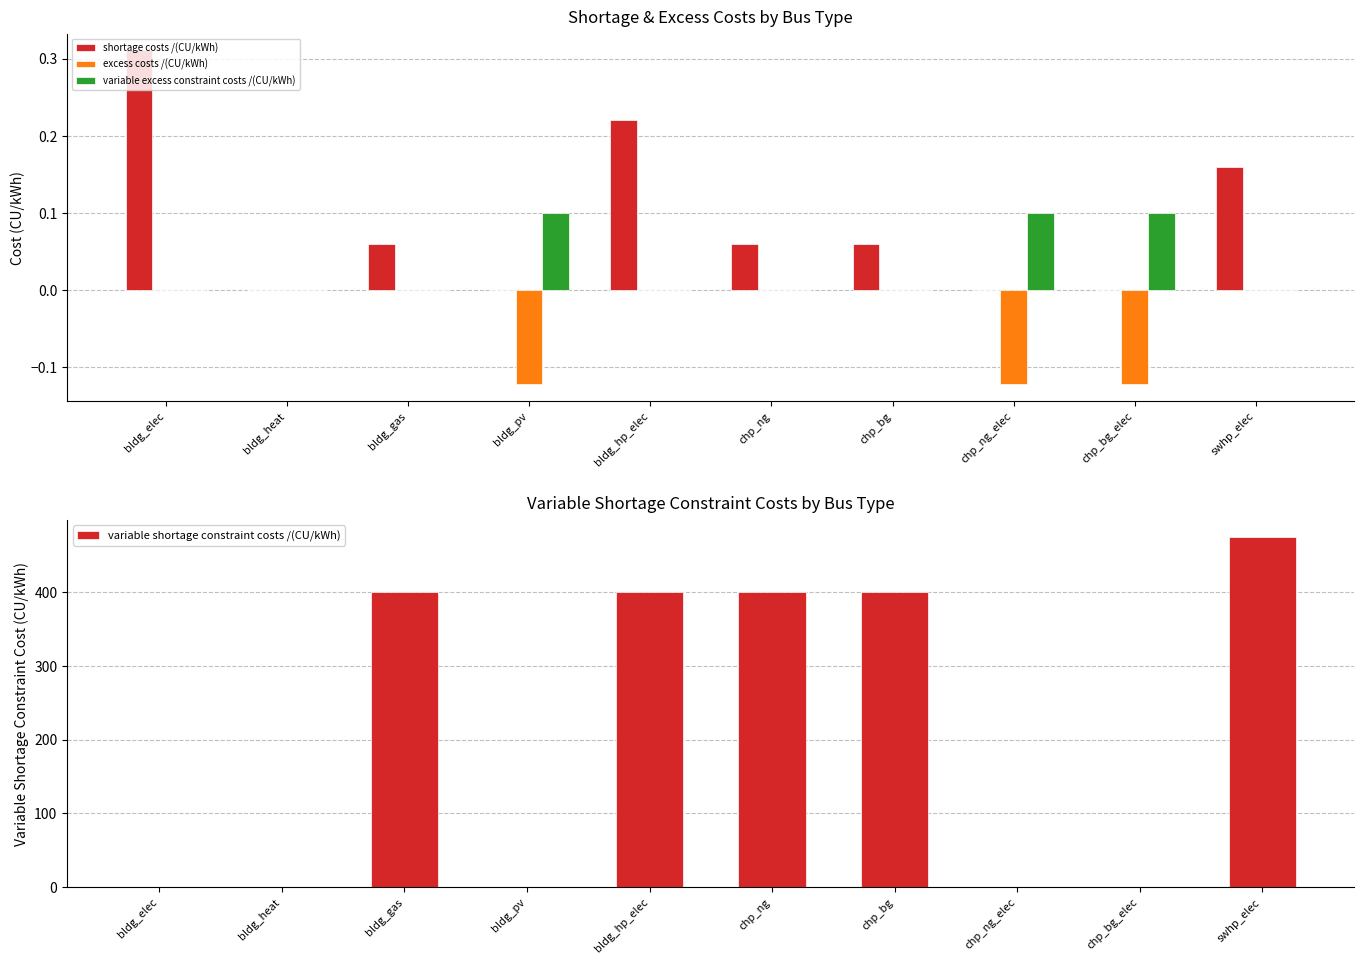

How many values in variable excess constraint costs /(CU/kWh) are above zero?

3